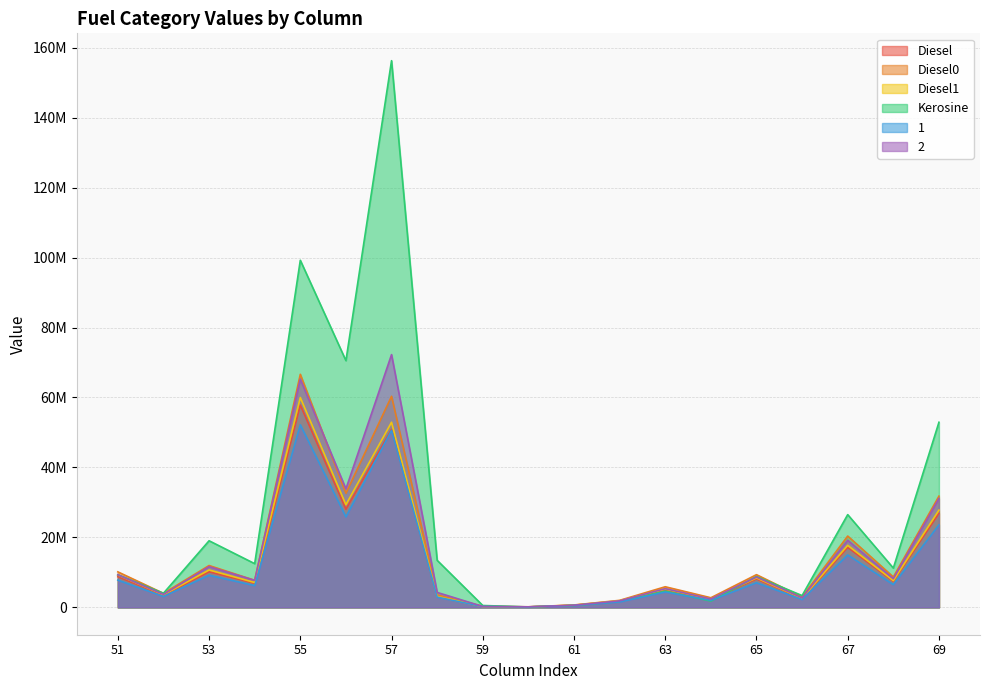

In 1, how many points are higher than both neighbors (excluding endpoints)?

6